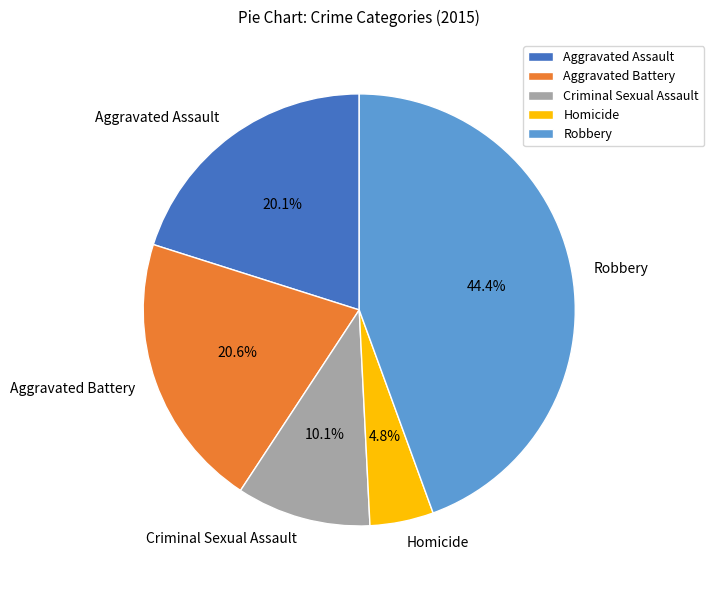

True or false: Homicide accounts for 5% of the total.

True